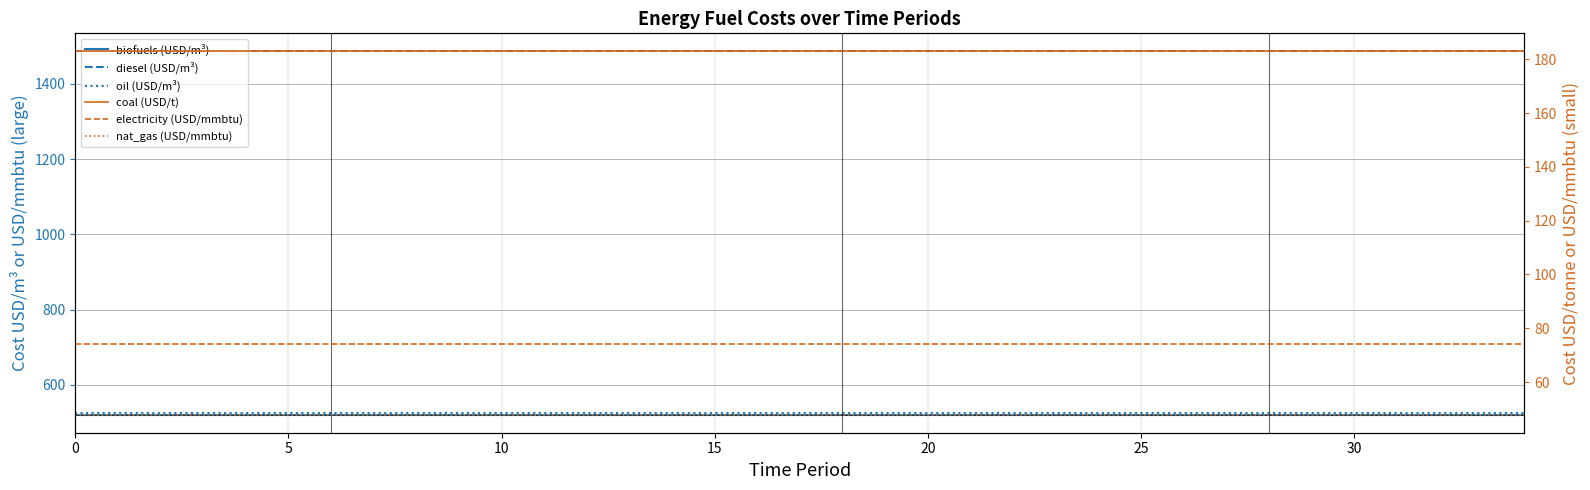

Rank the series by their maximum value, from lowest to highest.

cost_enfu_fuel_natural_gas_usd_per_mmbtu, cost_enfu_fuel_electricity_usd_per_mmbtu, cost_enfu_fuel_coal_usd_per_tonne, cost_enfu_fuel_biofuels_usd_per_m3, cost_enfu_fuel_oil_usd_per_m3, cost_enfu_fuel_diesel_usd_per_m3